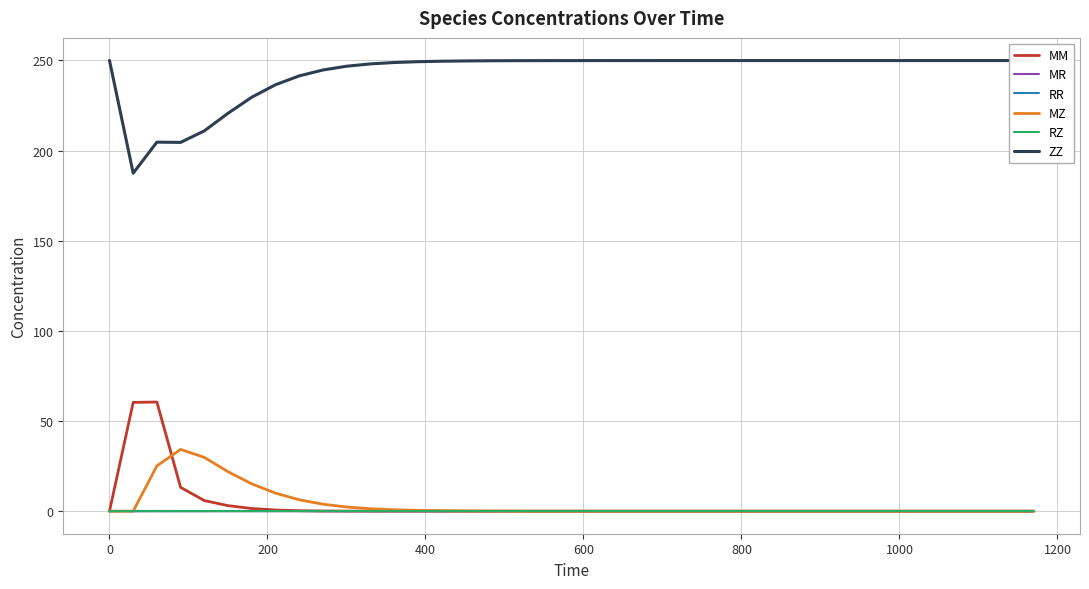

True or false: ZZ and MR cross at least once.

False